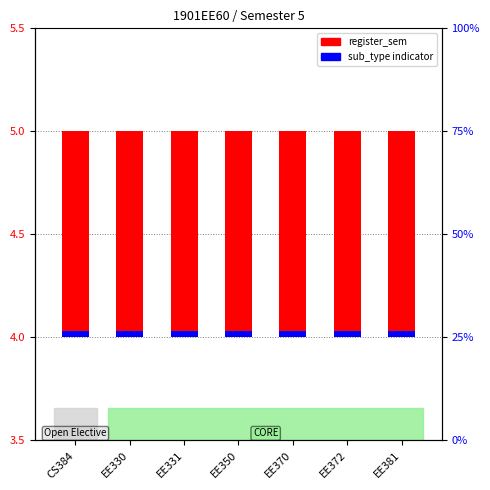

Which series has the largest total across all categories?

register_sem